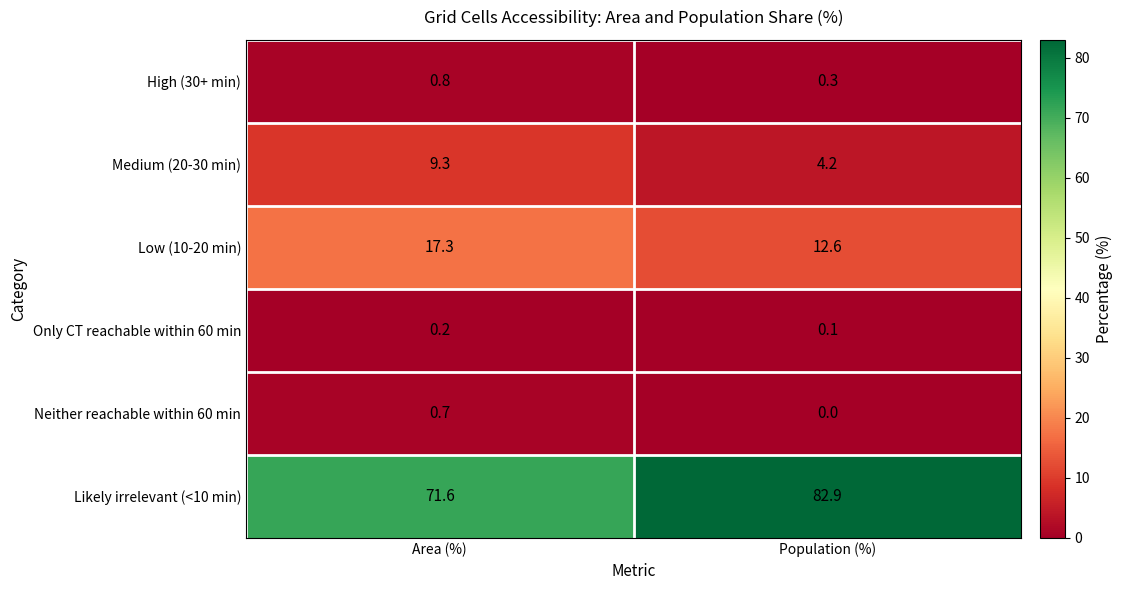

Which category has the lowest value across all series?

Population (%)